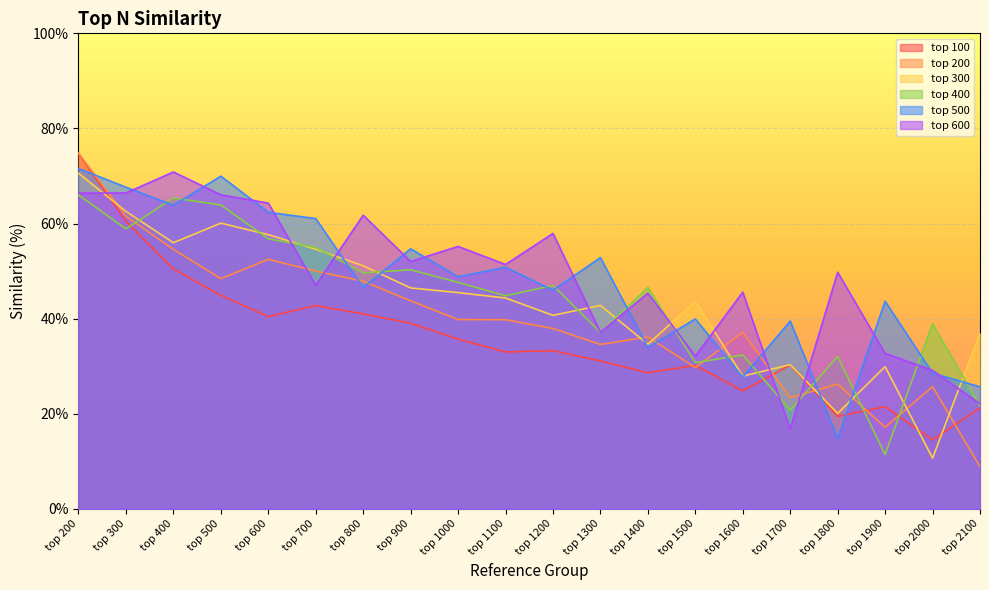

Is the value of top 100 at top 1400 greater than the value of top 600 at top 1500?

No